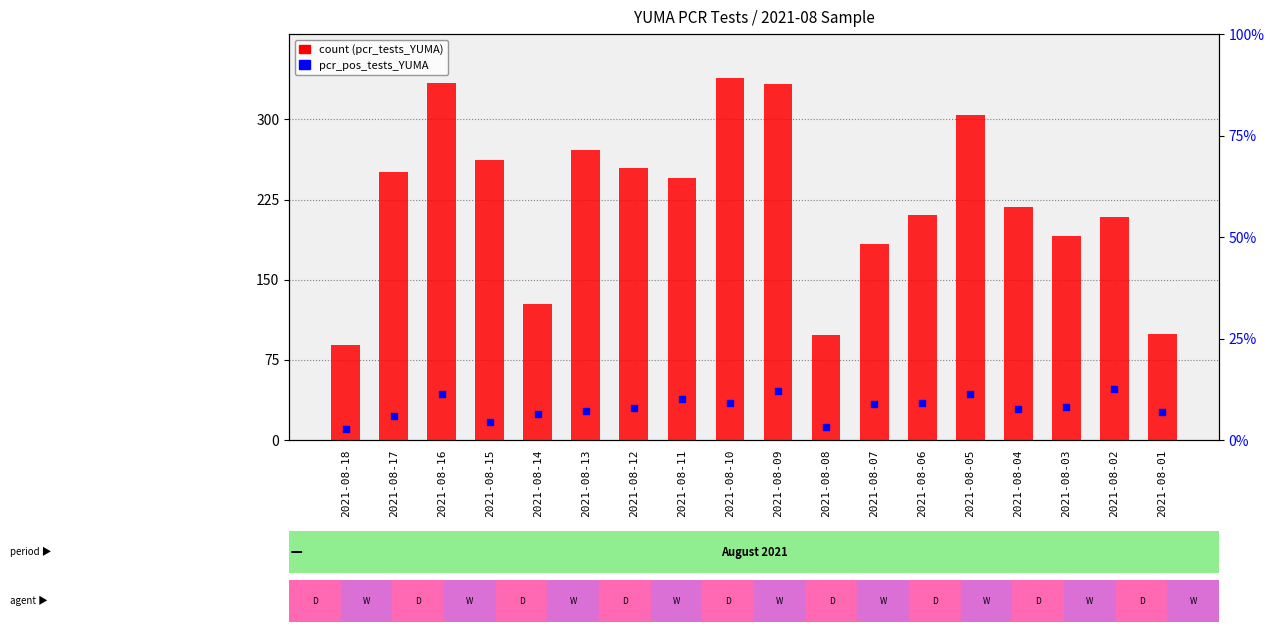

Which series has the largest Y range (max minus min)?

count